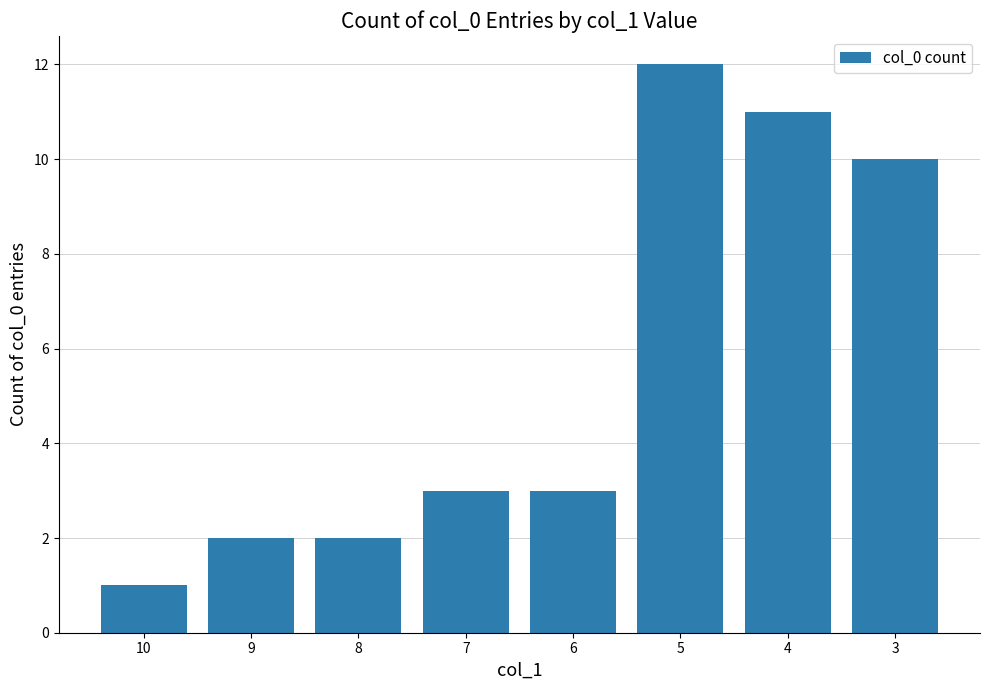

Approximately how many times larger is the value at 4 compared to 7?

3.7